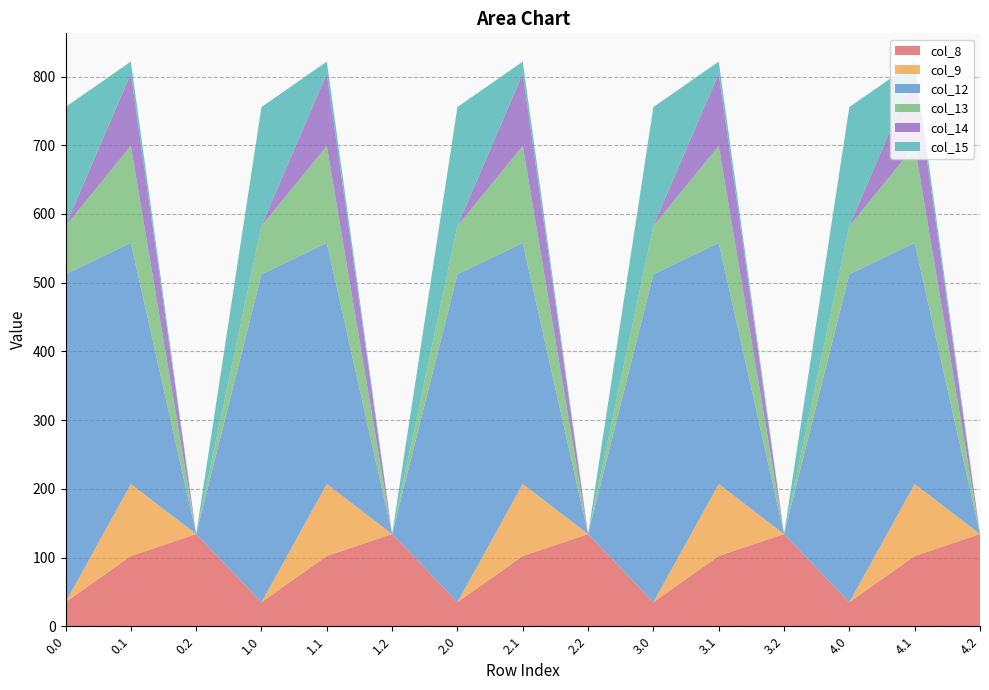

Reading left to right, list all the values displayed in this chart.

col_8: 35.0	102.3	134.2	35.0	102.3	134.2	35.0	102.3	134.2	35.0	102.3	134.2	35.0	102.3	134.2
col_9: 0.0	104.8	0.0	0.0	104.8	0.0	0.0	104.8	0.0	0.0	104.8	0.0	0.0	104.8	0.0
col_12: 477.2	350.8	0.0	477.2	350.8	0.0	477.2	350.8	0.0	477.2	350.8	0.0	477.2	350.8	0.0
col_13: 70.2	141.2	0.0	70.2	141.2	0.0	70.2	141.2	0.0	70.2	141.2	0.0	70.2	141.2	0.0
col_14: 0.3	105.5	0.0	0.3	105.5	0.0	0.3	105.5	0.0	0.3	105.5	0.0	0.3	105.5	0.0
col_15: 172.8	17.3	0.0	172.8	17.3	0.0	172.8	17.3	0.0	172.8	17.3	0.0	172.8	17.3	0.0